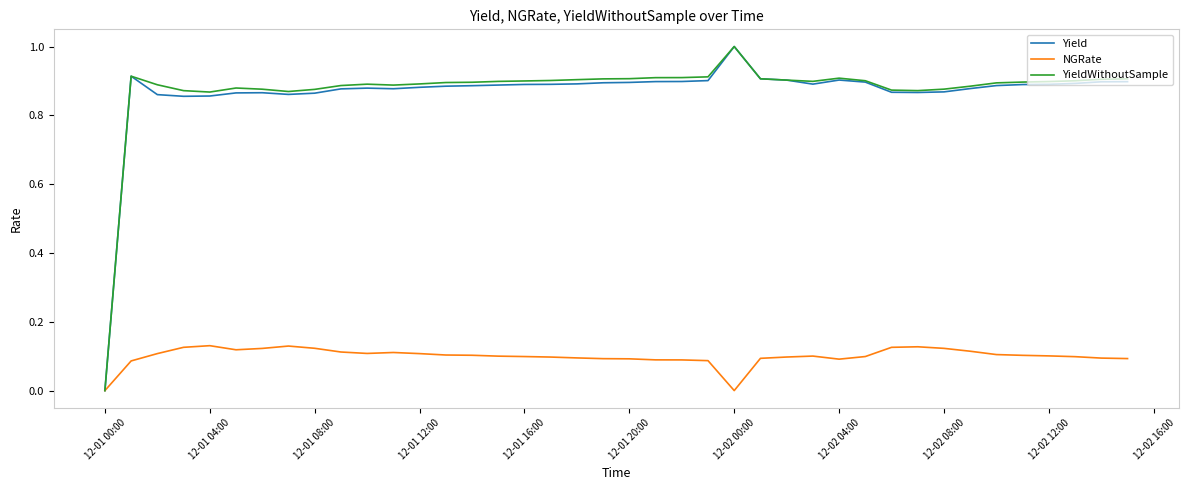

What is the maximum value shown in the chart?

1.0